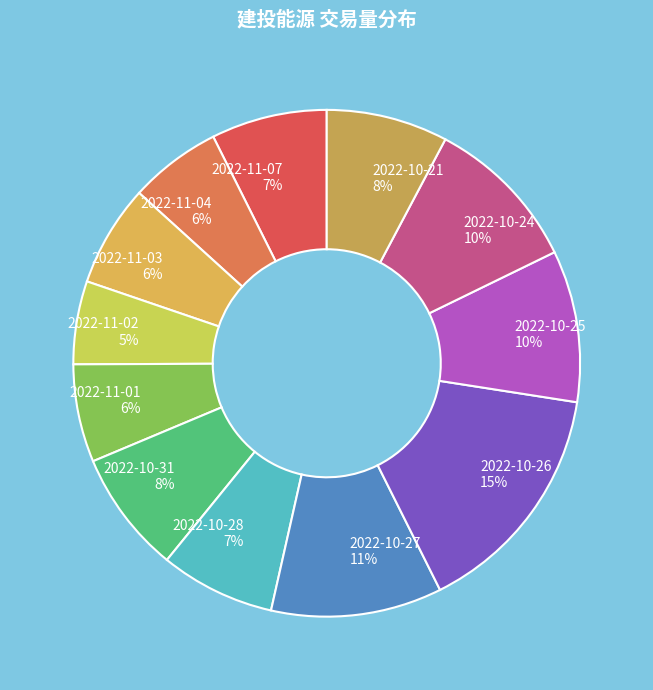

Which slice is the smallest?

2022-11-02